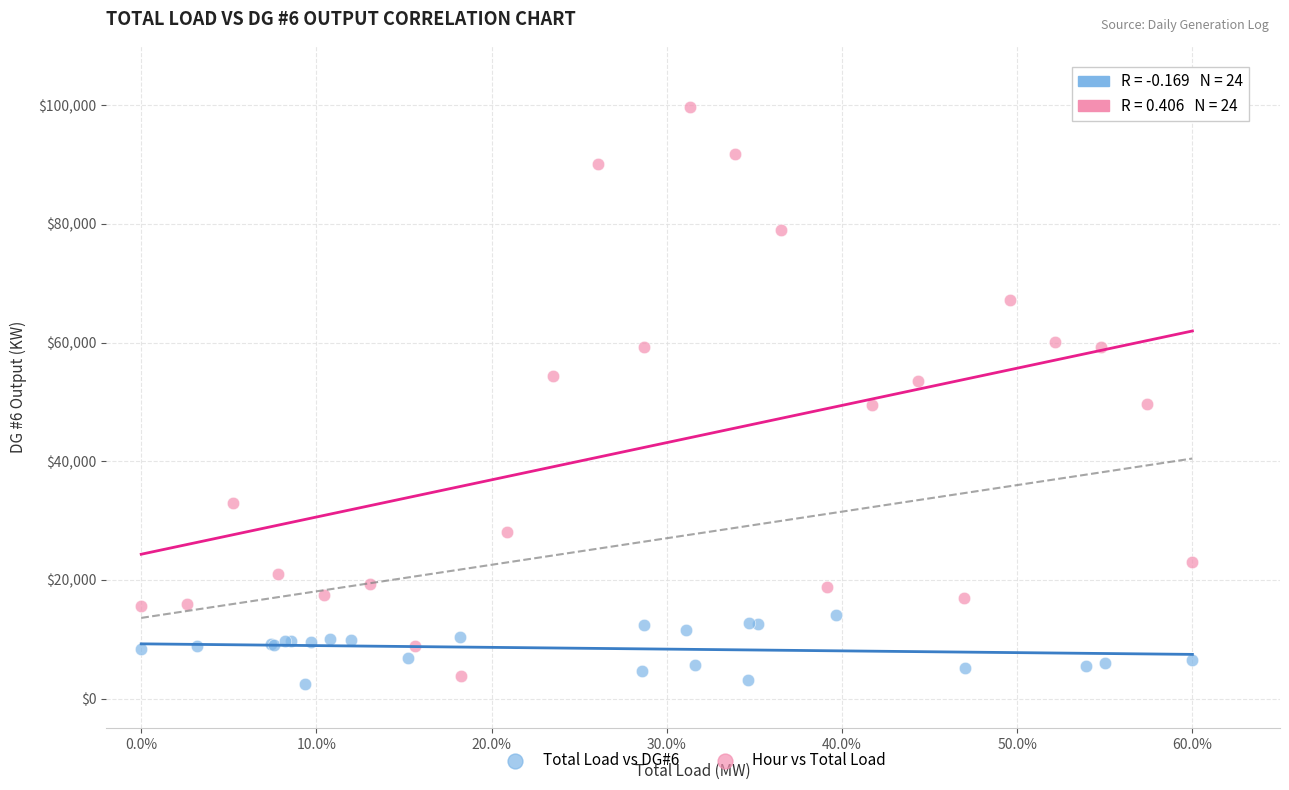

Which series has the widest spread of Y values?

Hour vs Total Load